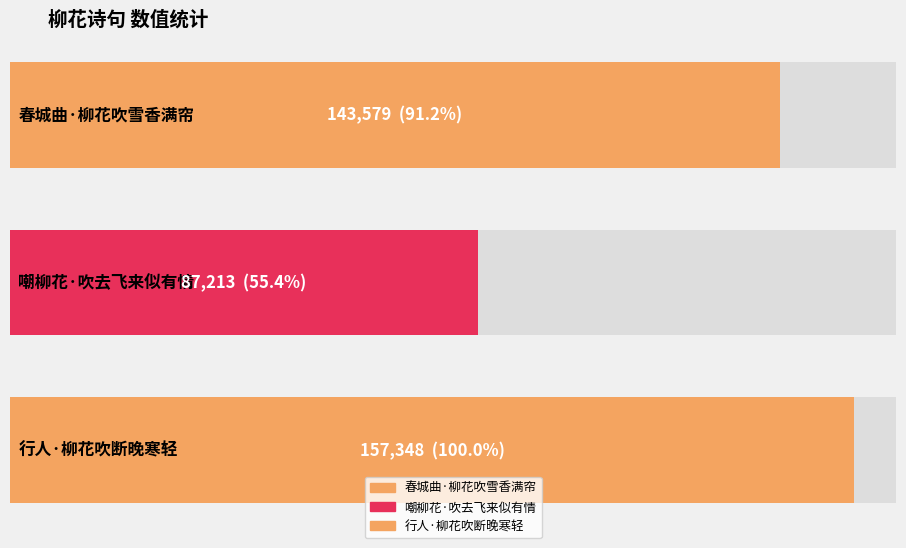

What position from the right is 嘲柳花·吹去飞来似有情?

2